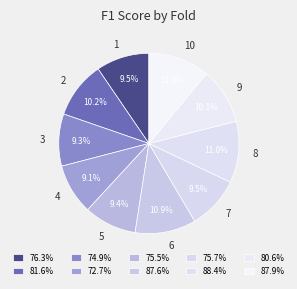

Between 8 and 5, which is larger?

8